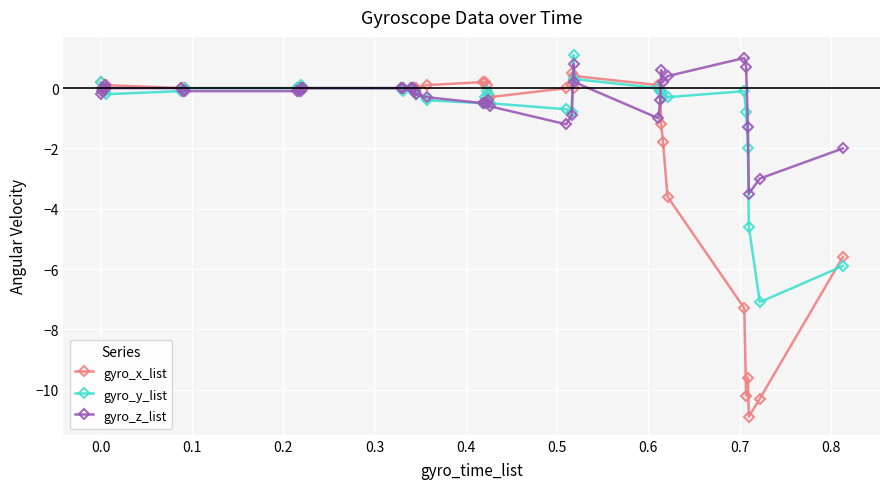

What is the smallest value displayed?

-10.9